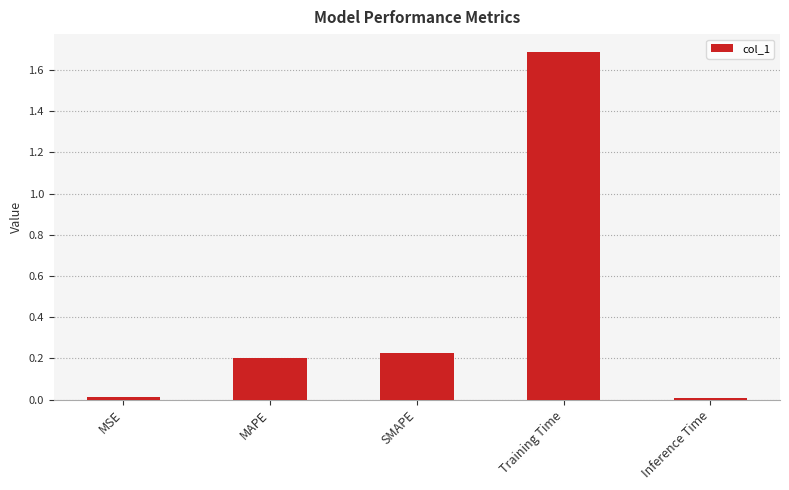

What is the difference between the maximum and minimum values?

1.7